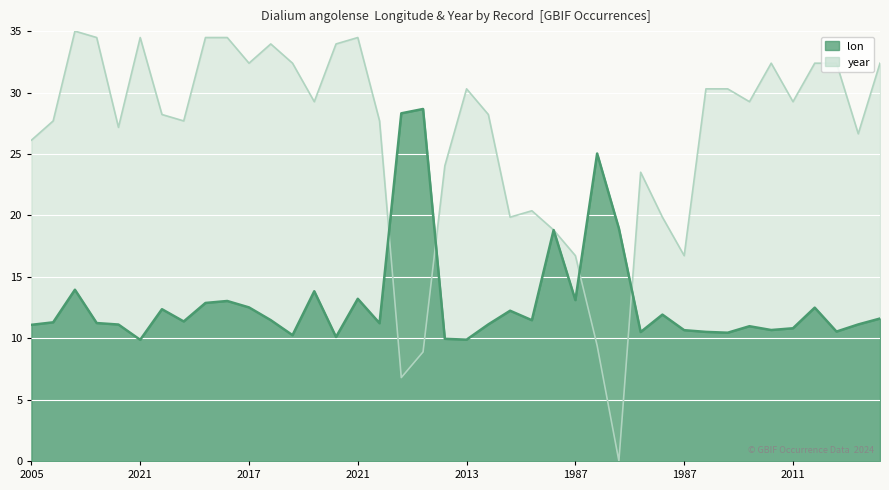

How many lines are shown in the chart?

2